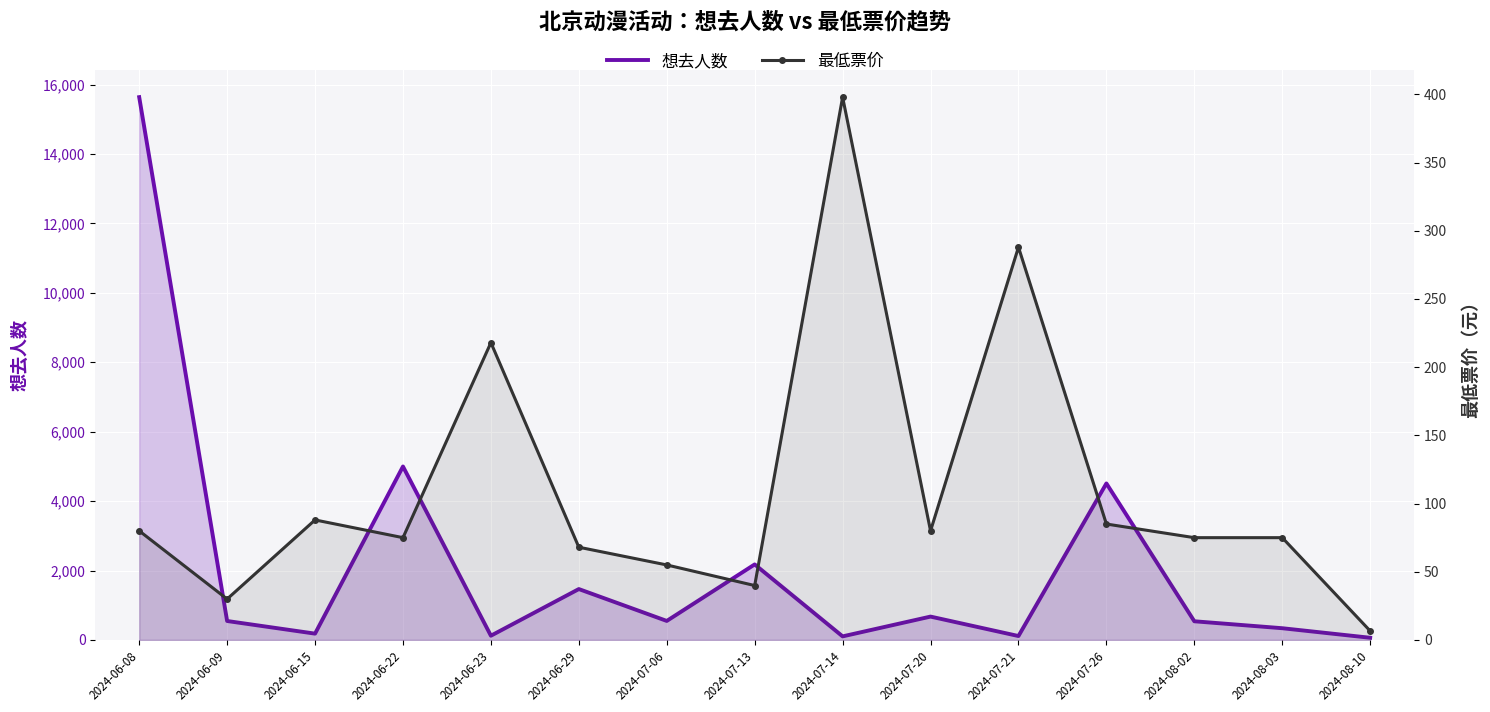

What is the difference between the maximum and minimum values in the 最低票价 series?

391.4